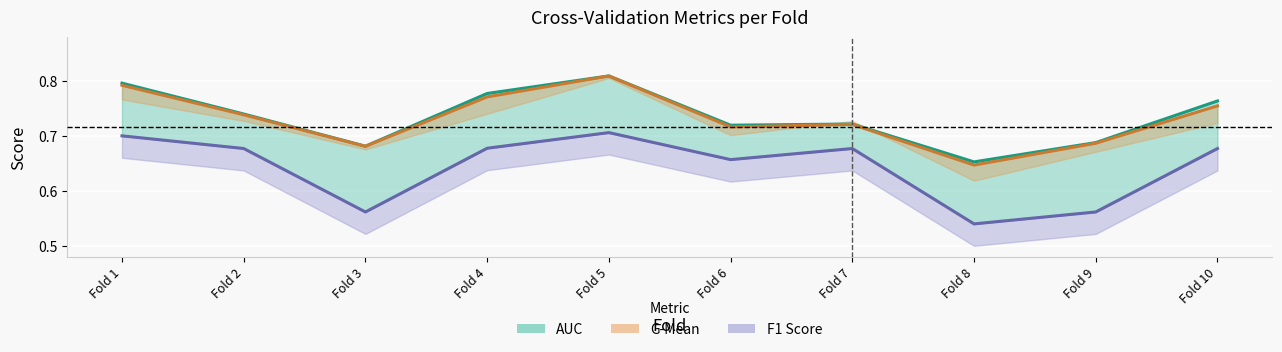

What is the sum of the g_mean_line values at Fold 1 and Fold 7?

1.5